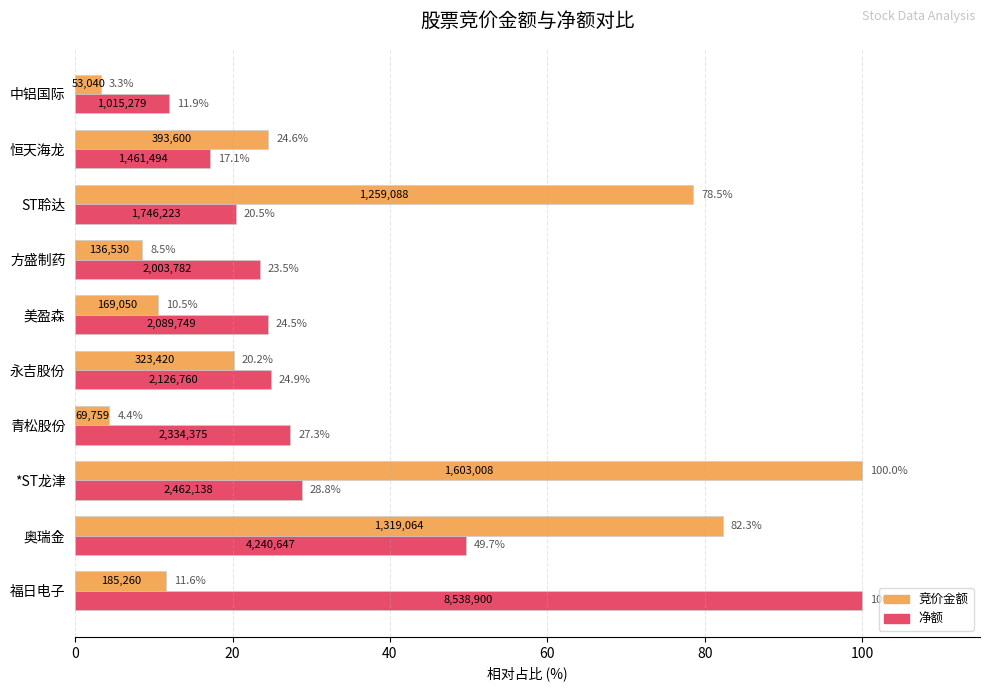

What is the spread (max minus min) of values at 青松股份?

23.0